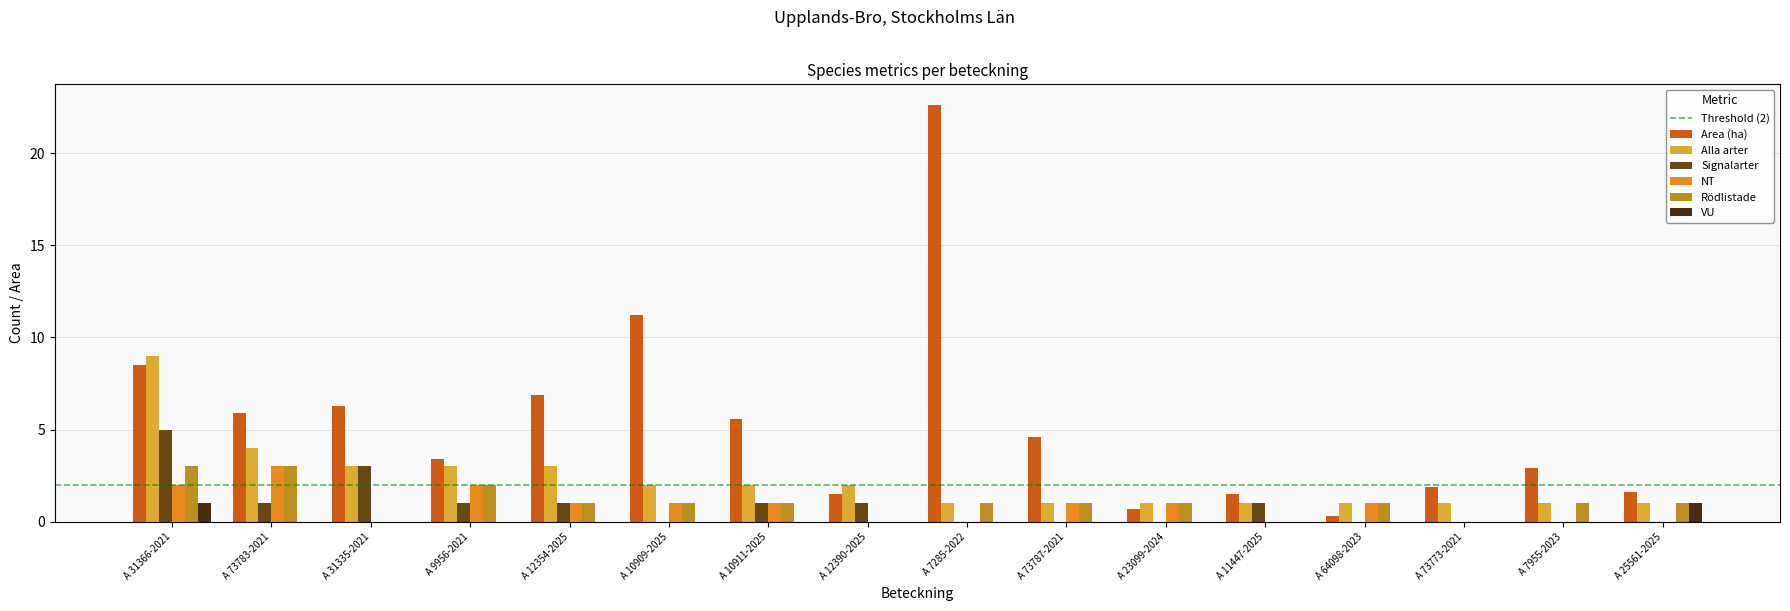

Between A 10911-2025 and A 12390-2025, which series saw the biggest shift?

Area (ha)